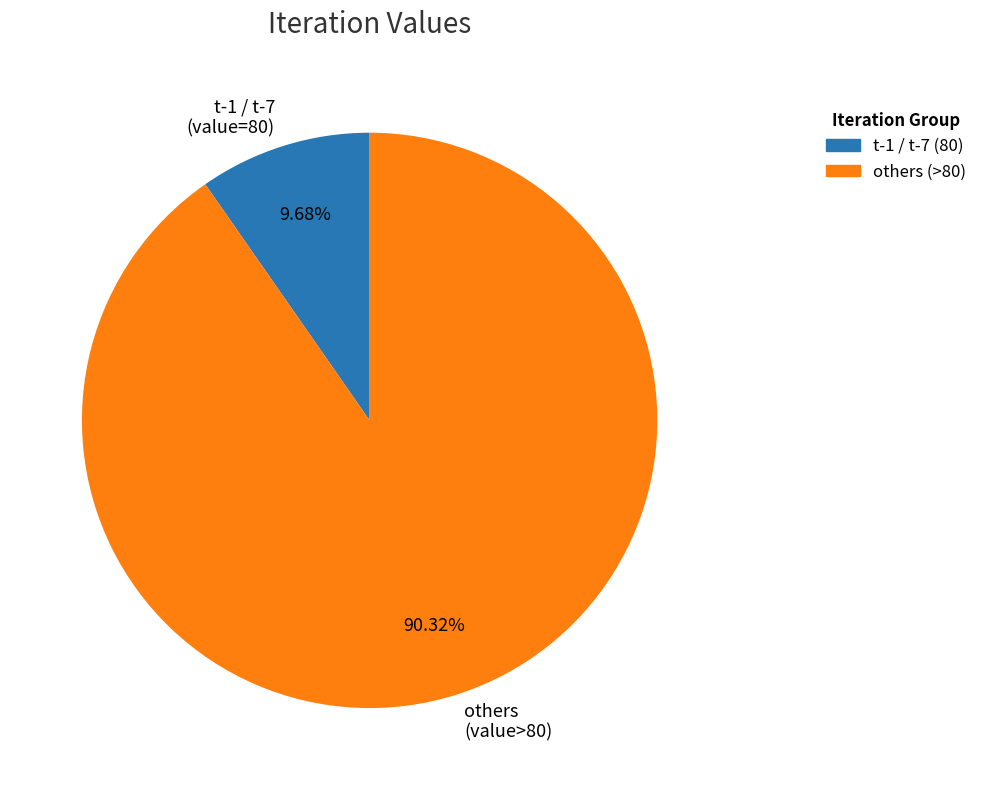

Rank the categories by value from highest to lowest.

others (>80), t-1 / t-7 (80)